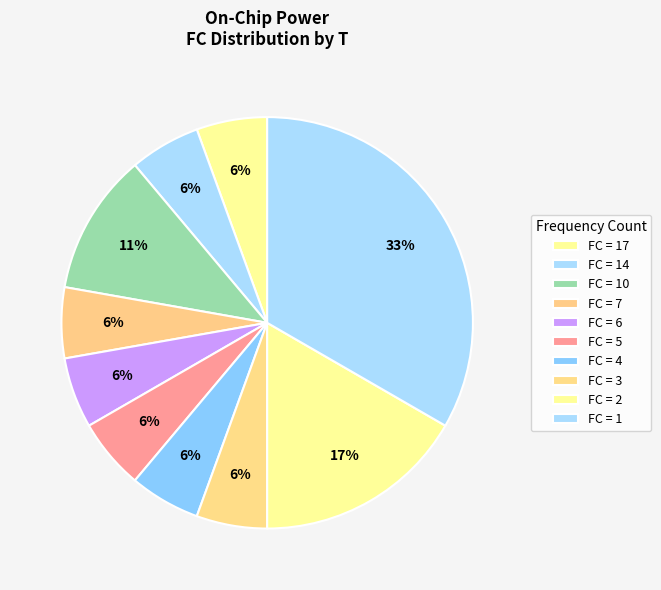

Count the number of slices in the pie.

10